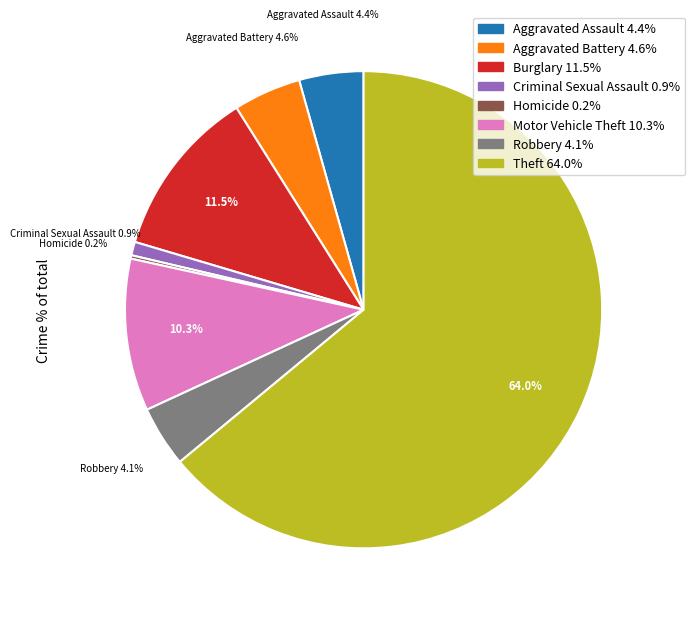

Which category has the biggest portion of the pie?

Theft 64.0%